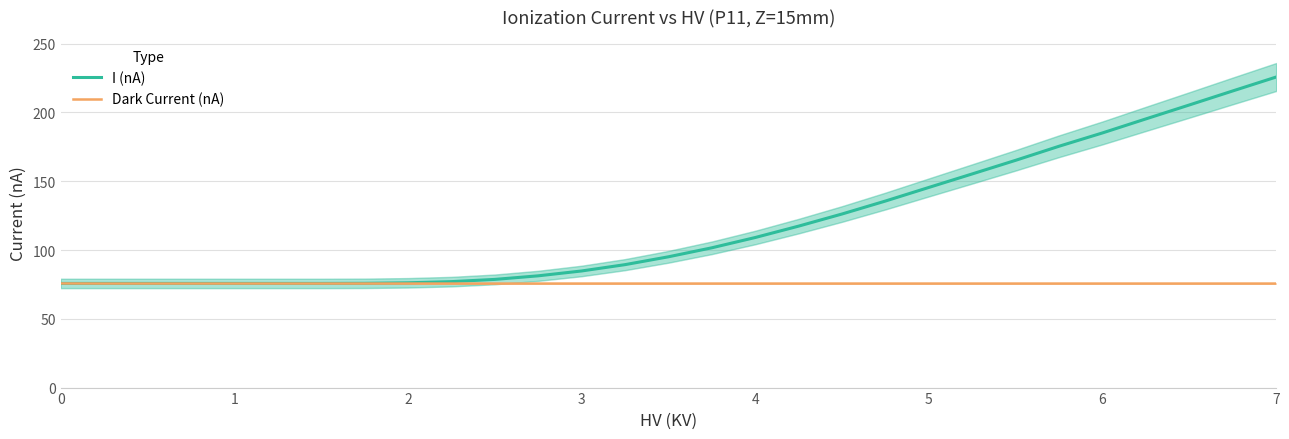

What is the highest value of the I (nA) series?

225.8